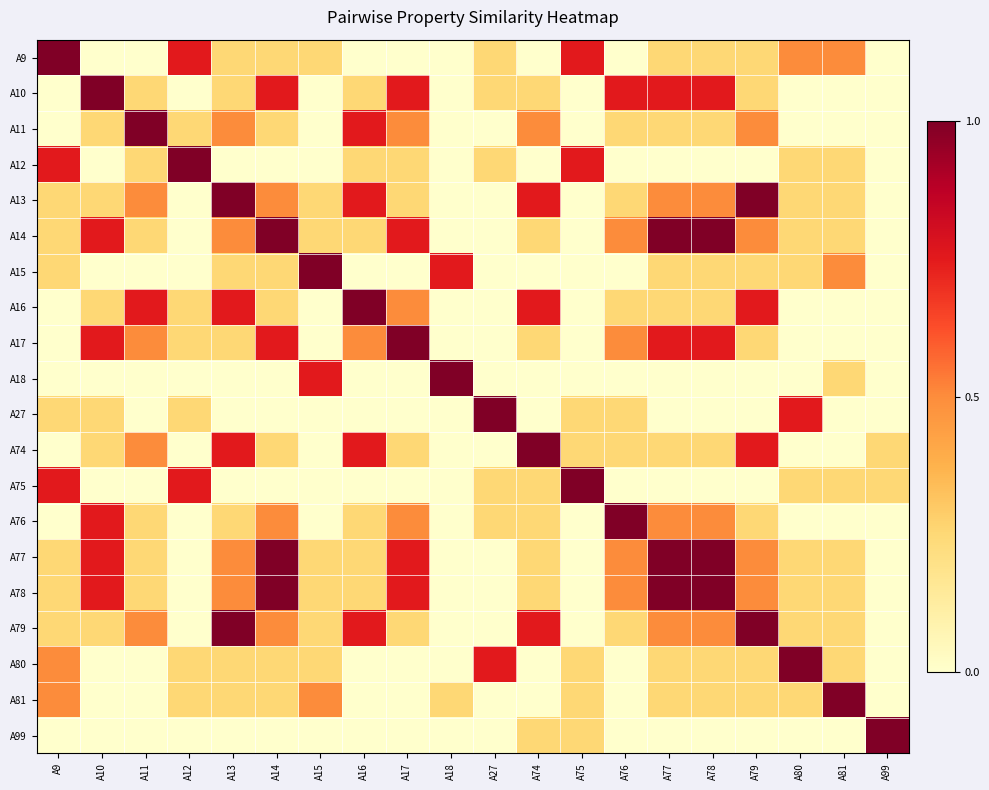

At which category is the sum across all series the highest?

A14